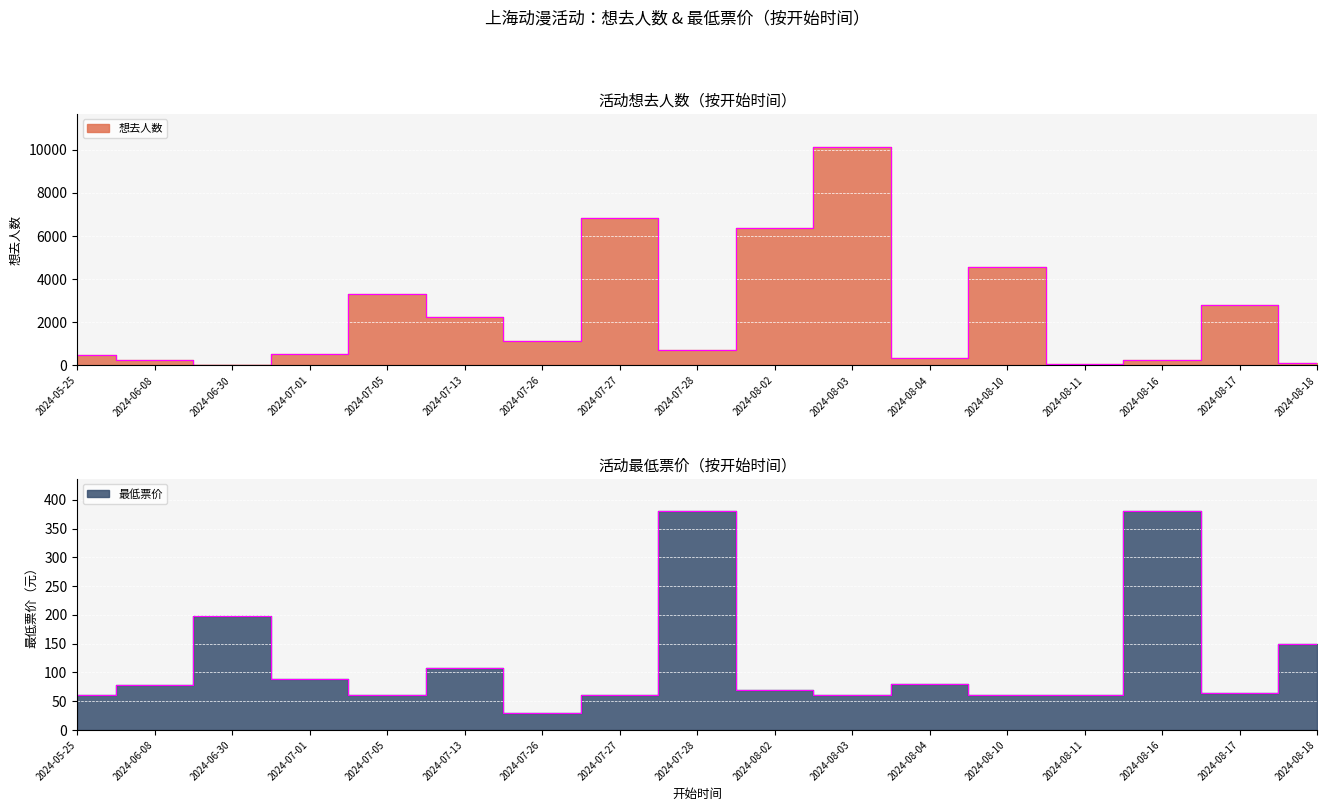

What is the value of the 最低票价 point at the 13th from the left?

60